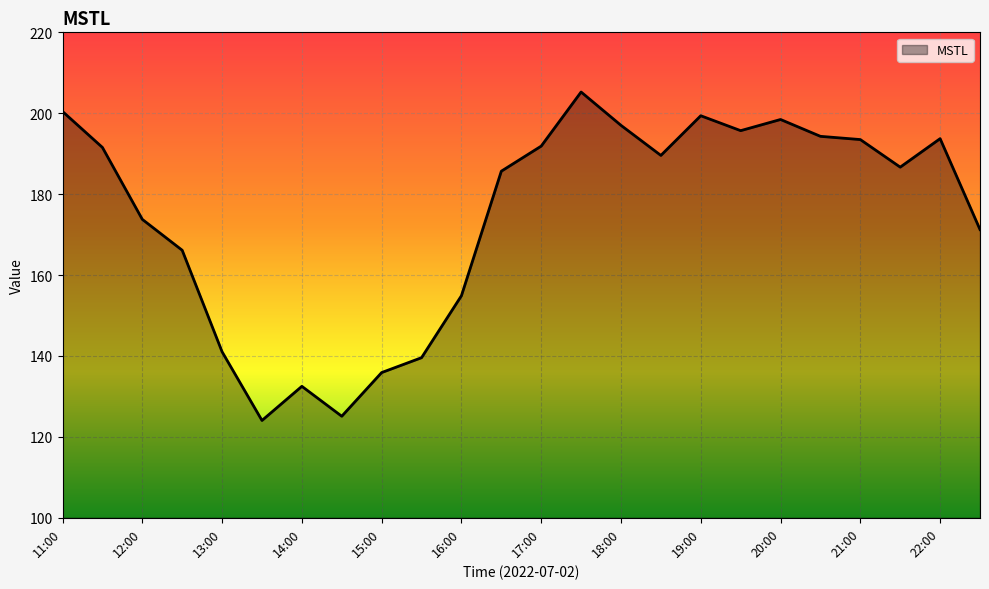

What is the difference between the maximum and minimum values?

81.2